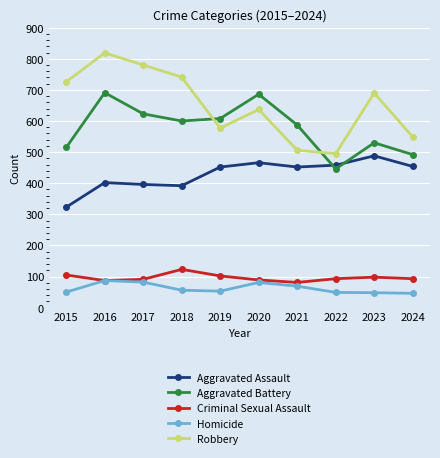

Which series has the widest spread of values?

Robbery